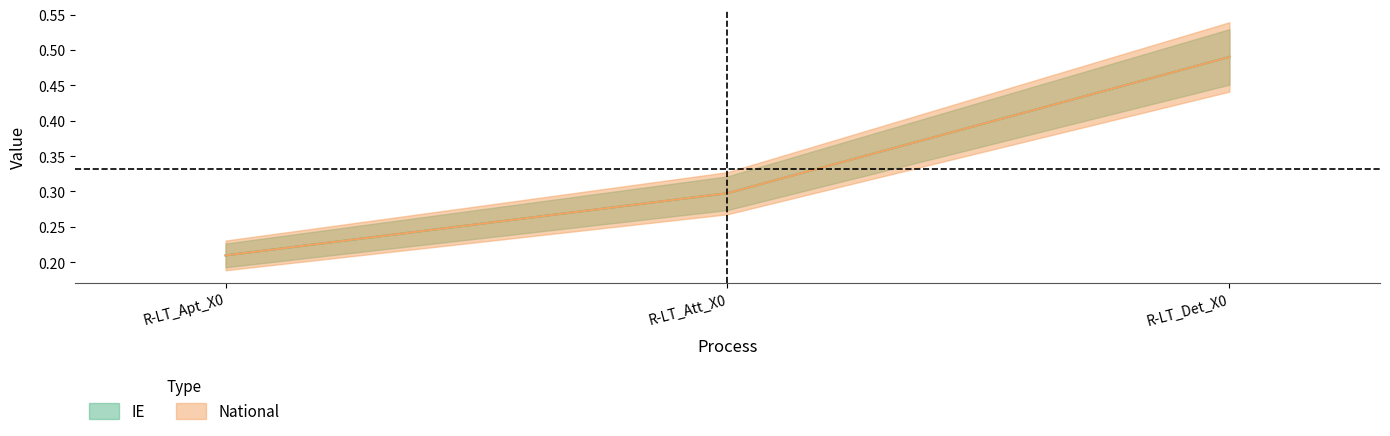

Reading left to right, what are all the values shown in this chart?

IE: R-LT_Apt_X0=0.2	R-LT_Att_X0=0.3	R-LT_Det_X0=0.5
National: R-LT_Apt_X0=0.2	R-LT_Att_X0=0.3	R-LT_Det_X0=0.5